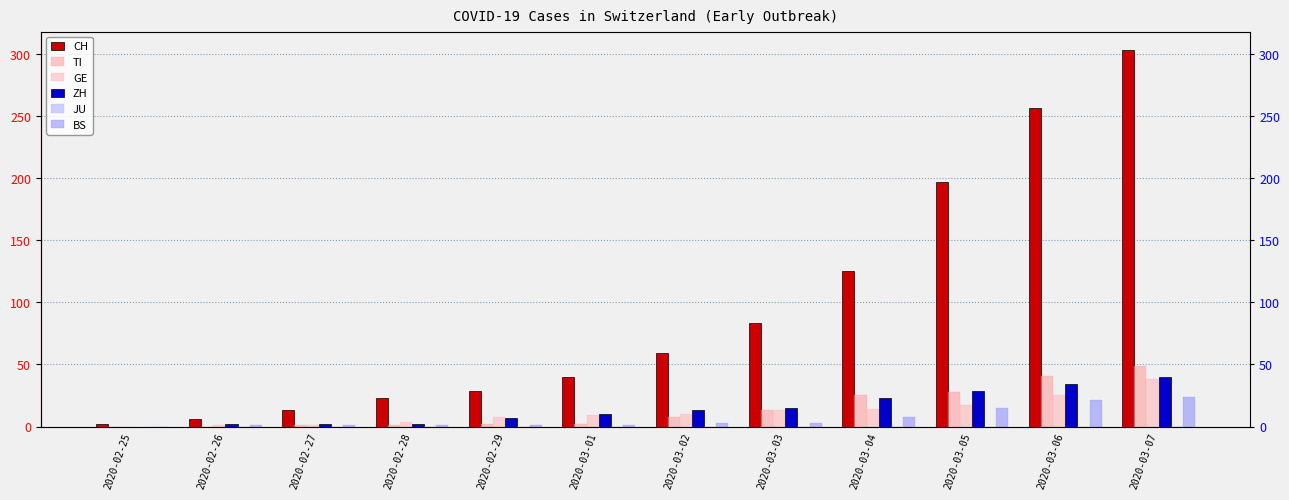

Reading left to right, list all the values displayed in this chart.

CH: 2	6	13	23	29	40	59	83	125	197	257	303
TI: 0	0	1	1	2	2	8	13	25	28	41	49
GE: 0	1	1	4	8	9	10	13	14	17	25	38
ZH: 0	2	2	2	7	10	13	15	23	29	34	40
JU: 0	0	0	0	0	0	0	0	0	0	0	0
BS: 0	1	1	1	1	1	3	3	8	15	21	24